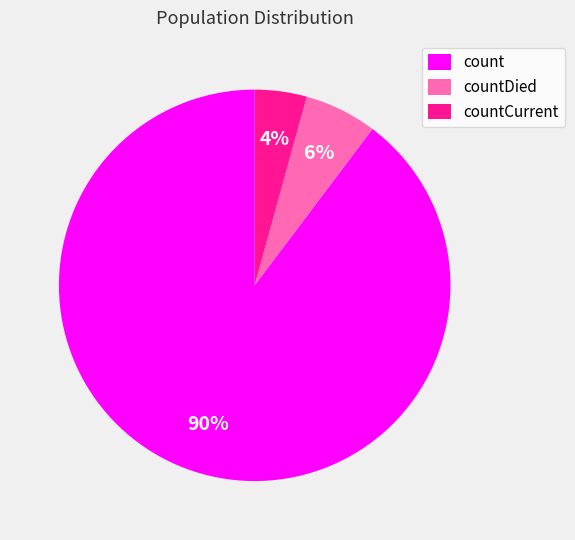

Do count and countCurrent together represent more than half of the pie?

Yes